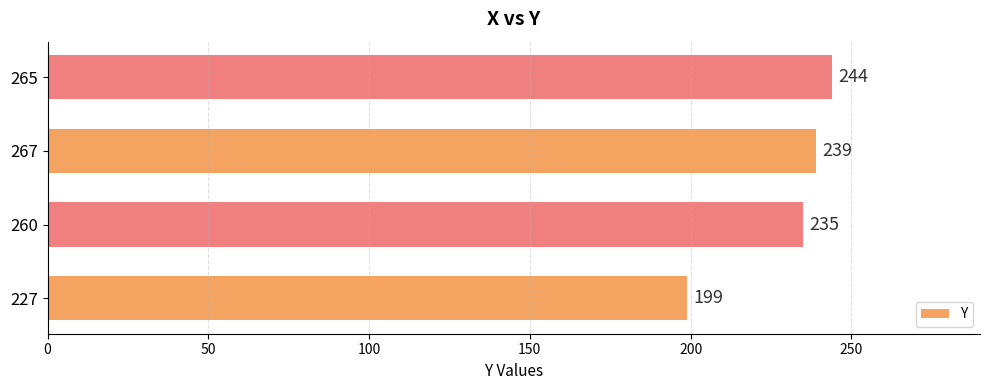

What is the sum of all values?

917